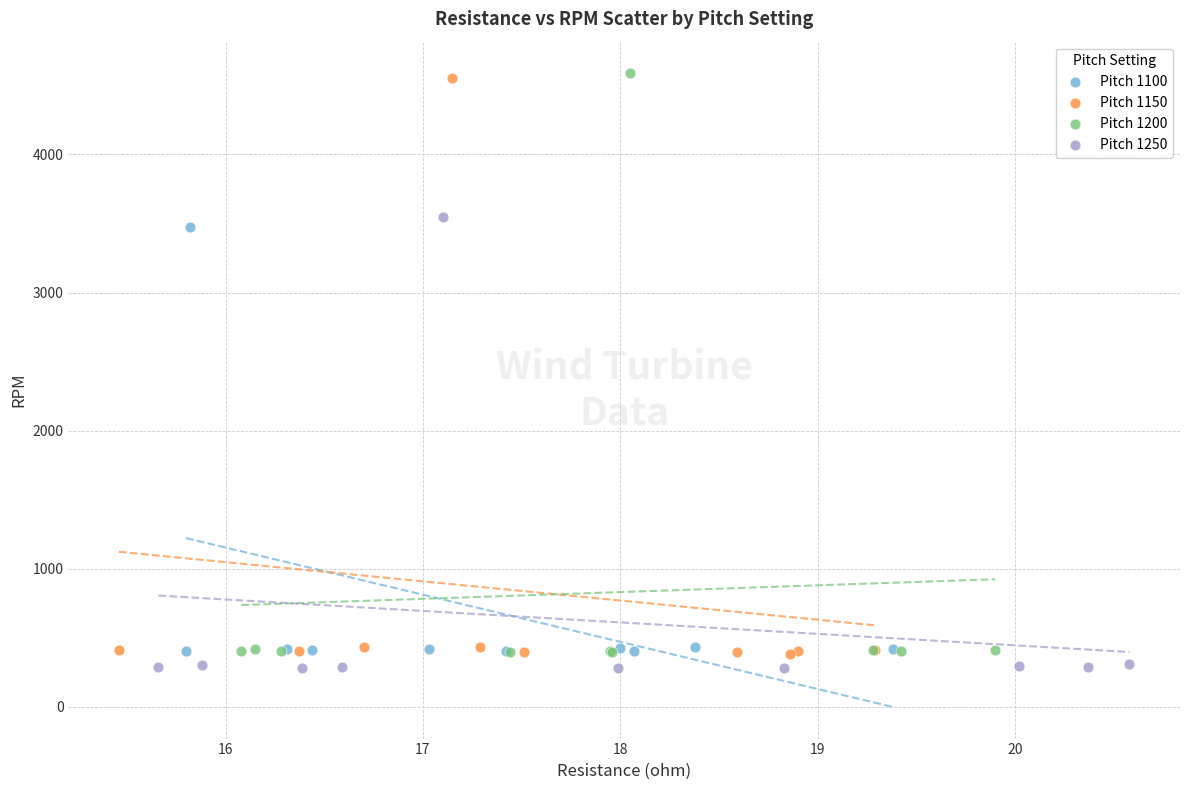

Which series has the largest Y range (max minus min)?

Pitch 1200